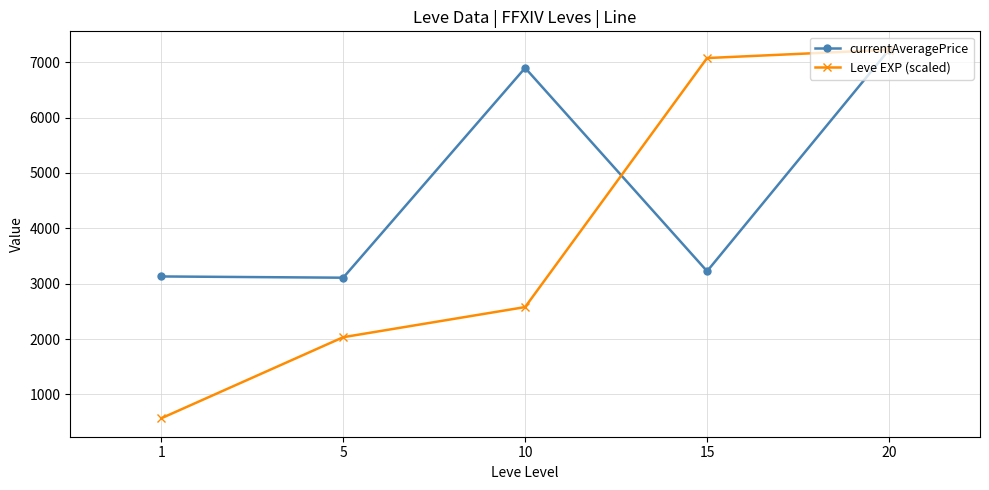

True or false: Leve EXP (scaled) has more than 0 points higher than both neighbors.

False